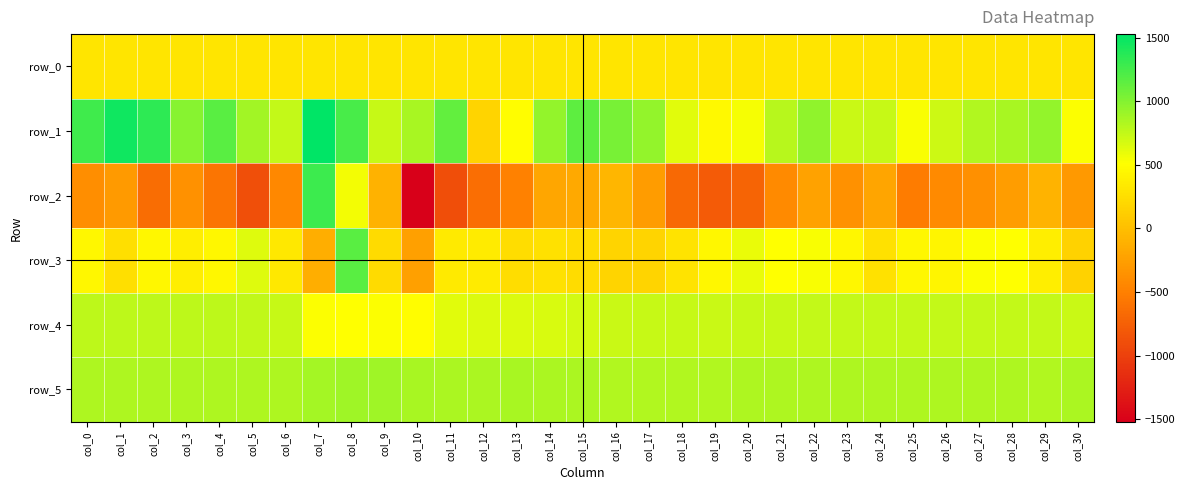

The value of row_3 at col_27 is 157.0. True or false?

False